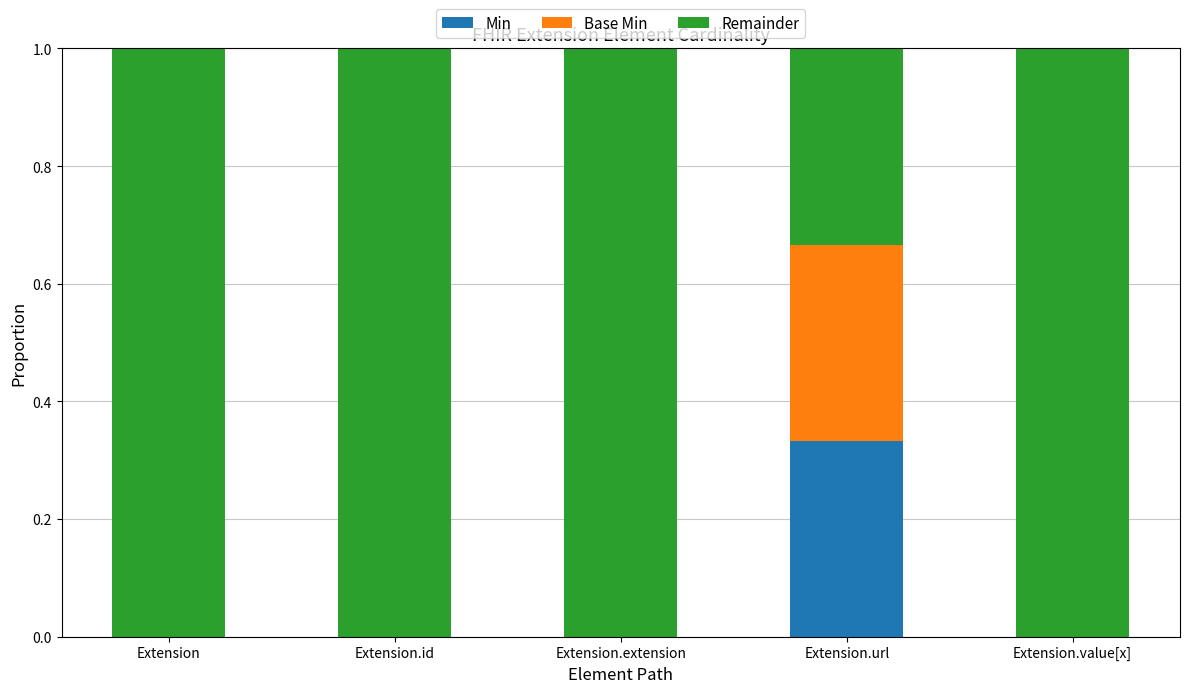

What is the total value across all series at Extension.url?

1.0